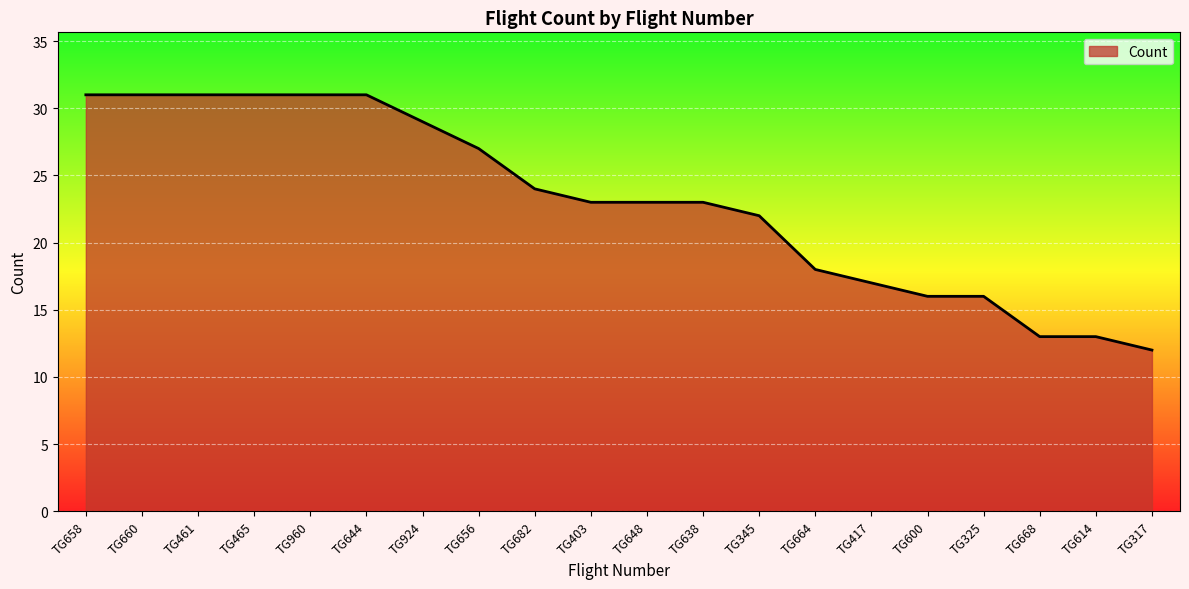

What is the maximum value shown in the chart?

31